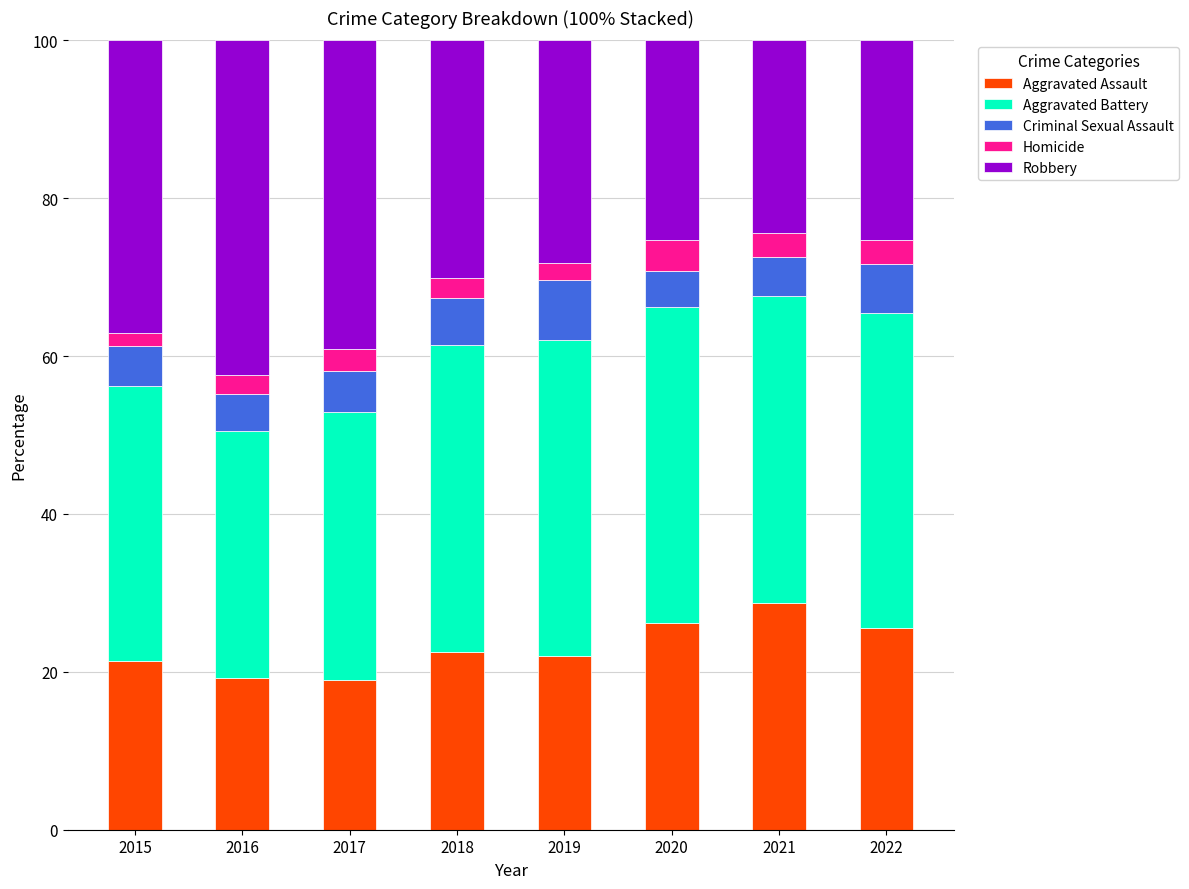

What is the total value across all series at 2019?

100.0